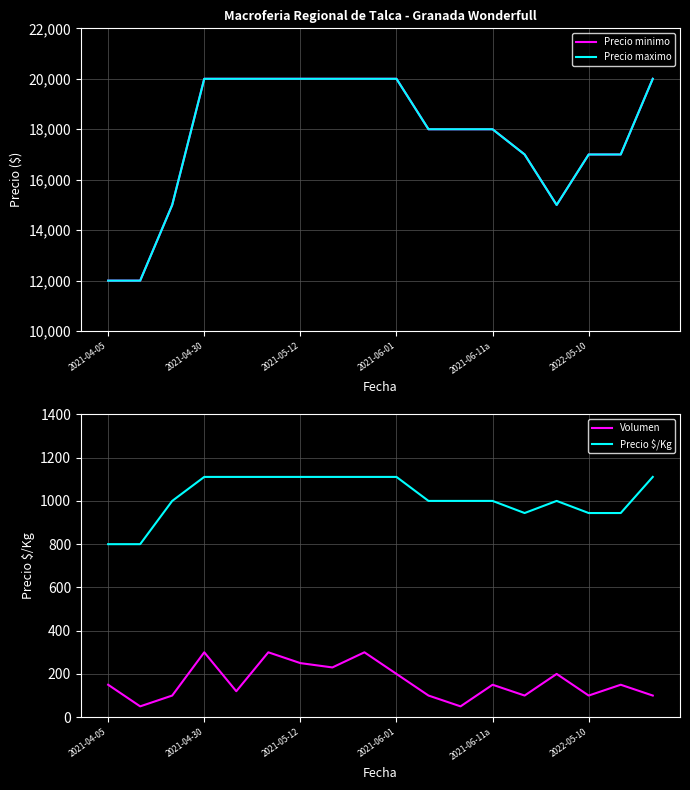

True or false: Volumen has a value of 48 at 2021-04-05.

False